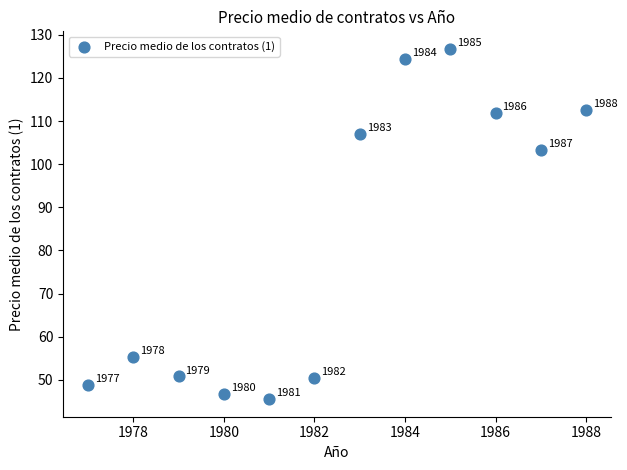

What is the average X value?

1982.5